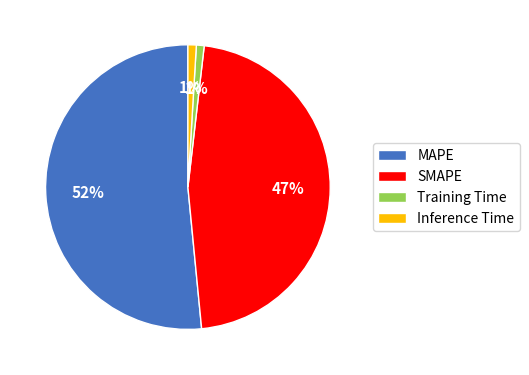

Count the number of slices in the pie.

4